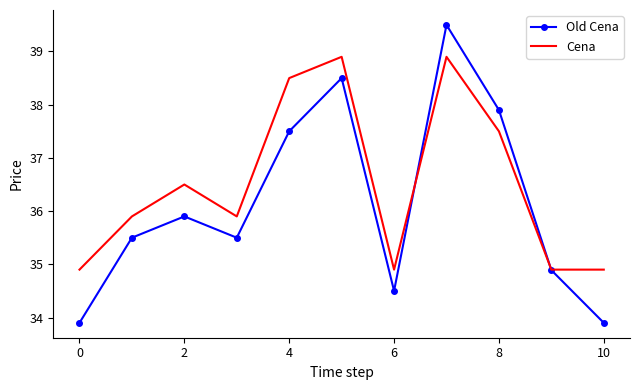

Reading left to right, what are all the values shown in this chart?

Old Cena: 33.9	35.5	35.9	35.5	37.5	38.5	34.5	39.5	37.9	34.9	33.9
Cena: 34.9	35.9	36.5	35.9	38.5	38.9	34.9	38.9	37.5	34.9	34.9